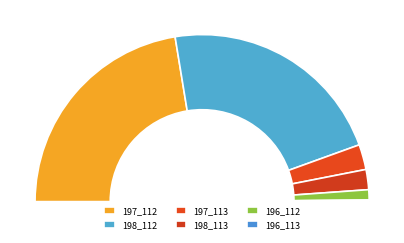

Do 198_113 and 198_112 together represent more than half of the pie?

No